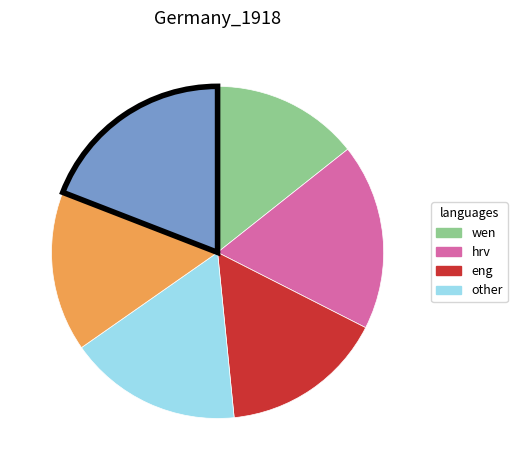

Is there a majority slice in this chart?

No